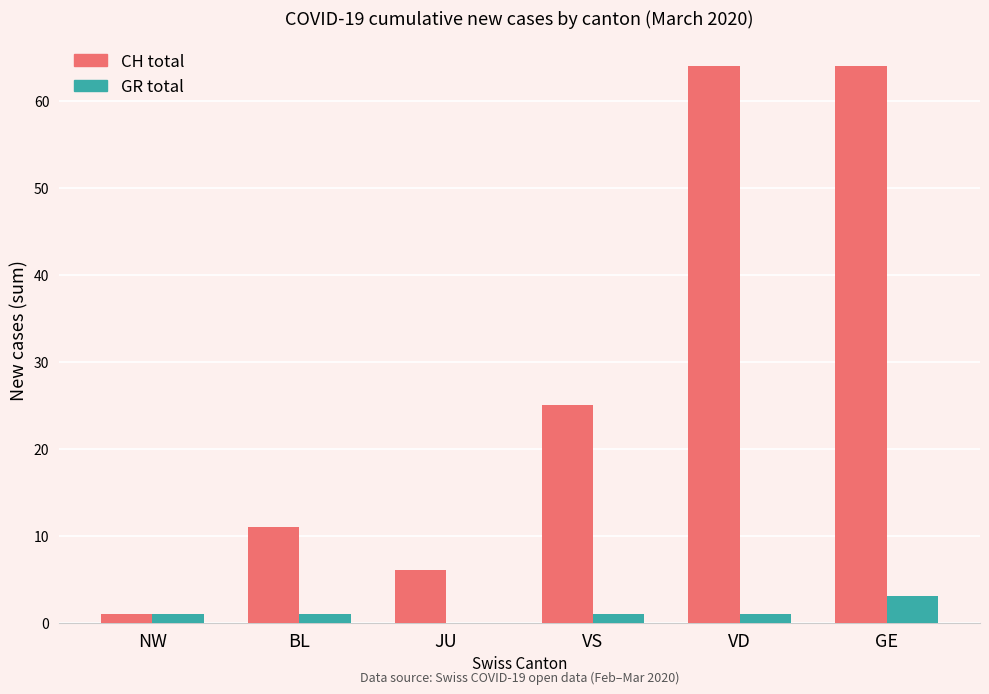

Is the value of GR total at BL greater than the value of CH total at BL?

No